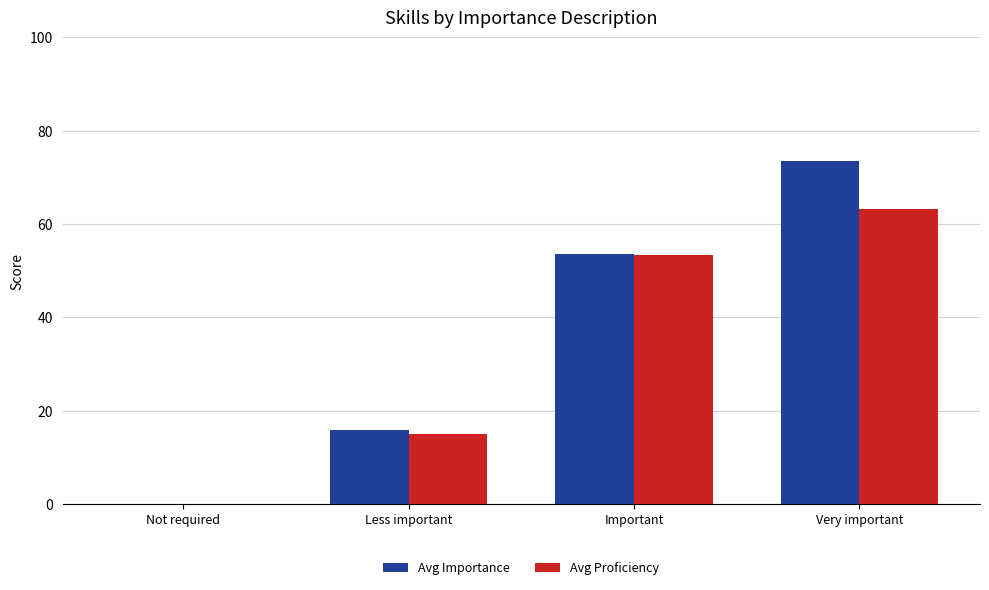

What is the maximum value shown in the chart?

73.5